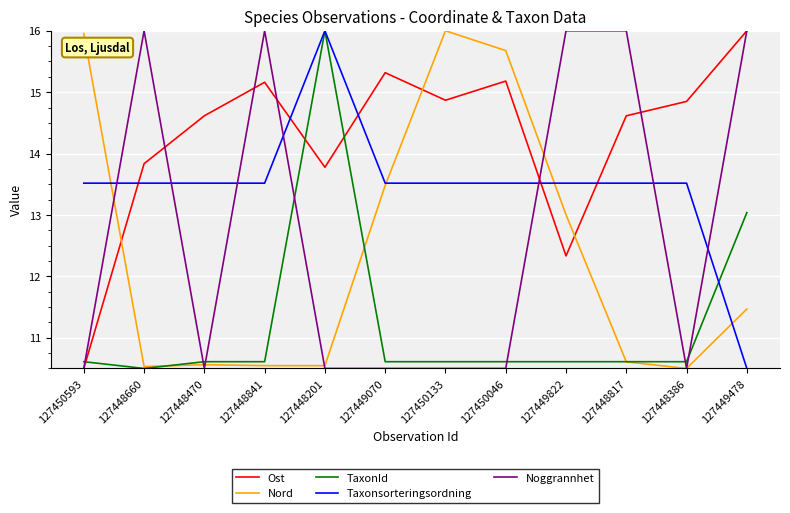

What is the spread (max minus min) of values at 127448817?

5.4